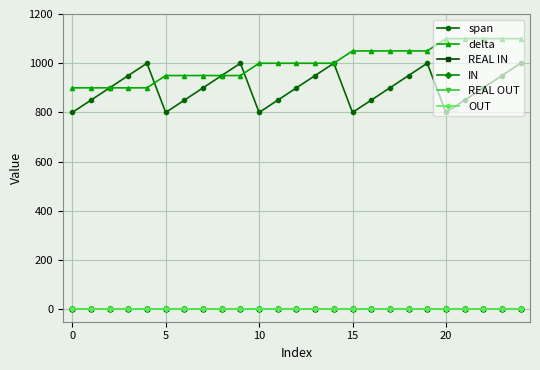

Is this an area chart (filled region under the line)?

No